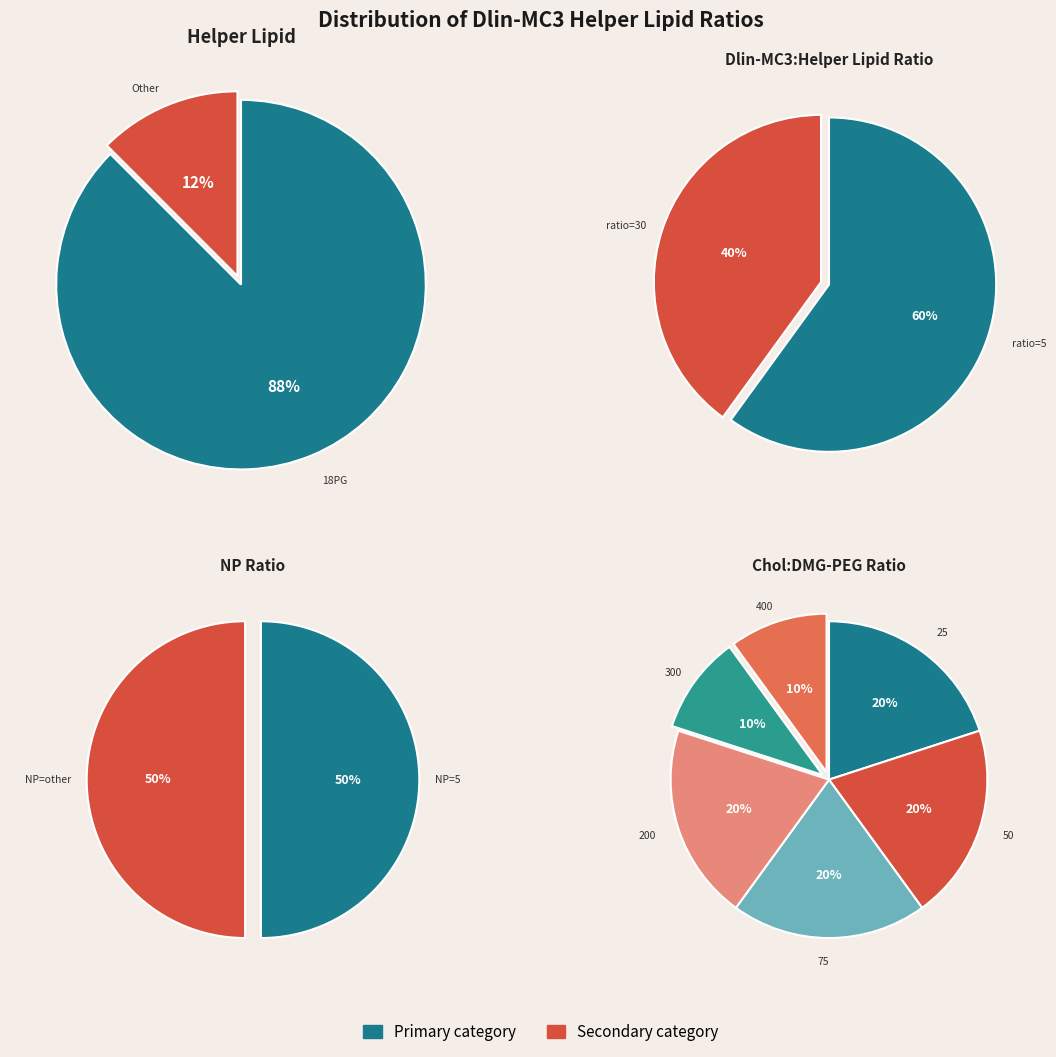

Is it true that Dlin-MC3_Helper lipid_ratio=15 is 1% of the pie?

False